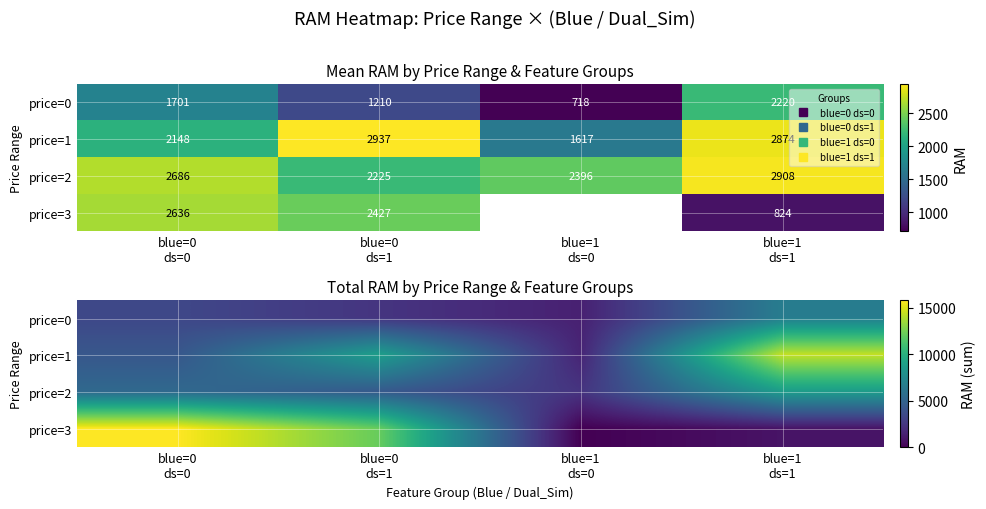

Is it true that price=2 equals 3315 at blue=1 ds=0?

False